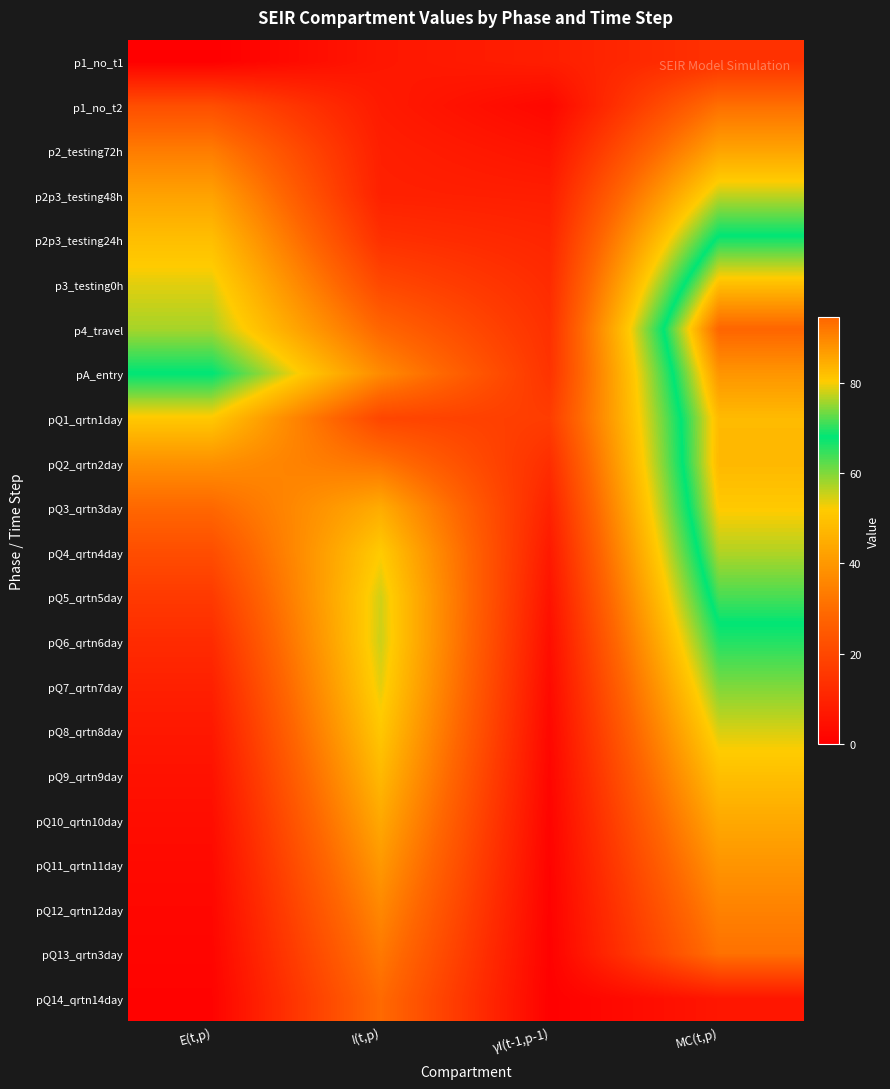

Reading right to left, list all the values displayed in this chart.

p1_no_t1: MC(t,p)=13.9	γI(t-1,p-1)=8.6	I(t,p)=6.4	E(t,p)=0.0
p1_no_t2: MC(t,p)=30.7	γI(t-1,p-1)=2.1	I(t,p)=7.5	E(t,p)=22.0
p2_testing72h: MC(t,p)=42.9	γI(t-1,p-1)=5.5	I(t,p)=8.7	E(t,p)=33.7
p2p3_testing48h: MC(t,p)=56.0	γI(t-1,p-1)=8.4	I(t,p)=9.2	E(t,p)=42.4
p2p3_testing24h: MC(t,p)=69.2	γI(t-1,p-1)=10.6	I(t,p)=13.6	E(t,p)=49.0
p3_testing0h: MC(t,p)=82.2	γI(t-1,p-1)=12.2	I(t,p)=20.3	E(t,p)=53.9
p4_travel: MC(t,p)=94.6	γI(t-1,p-1)=13.5	I(t,p)=28.3	E(t,p)=57.6
pA_entry: MC(t,p)=87.8	γI(t-1,p-1)=14.4	I(t,p)=37.0	E(t,p)=68.3
pQ1_qrtn1day: MC(t,p)=82.7	γI(t-1,p-1)=17.1	I(t,p)=19.6	E(t,p)=51.2
pQ2_qrtn2day: MC(t,p)=83.0	γI(t-1,p-1)=12.8	I(t,p)=31.5	E(t,p)=38.4
pQ3_qrtn3day: MC(t,p)=80.6	γI(t-1,p-1)=9.6	I(t,p)=44.6	E(t,p)=28.8
pQ4_qrtn4day: MC(t,p)=76.5	γI(t-1,p-1)=7.2	I(t,p)=51.8	E(t,p)=21.6
pQ5_qrtn5day: MC(t,p)=71.4	γI(t-1,p-1)=5.4	I(t,p)=54.9	E(t,p)=16.2
pQ6_qrtn6day: MC(t,p)=65.9	γI(t-1,p-1)=4.0	I(t,p)=55.2	E(t,p)=12.1
pQ7_qrtn7day: MC(t,p)=60.1	γI(t-1,p-1)=3.0	I(t,p)=53.7	E(t,p)=9.1
pQ8_qrtn8day: MC(t,p)=54.5	γI(t-1,p-1)=2.3	I(t,p)=51.0	E(t,p)=6.8
pQ9_qrtn9day: MC(t,p)=49.1	γI(t-1,p-1)=1.7	I(t,p)=47.7	E(t,p)=5.1
pQ10_qrtn10day: MC(t,p)=44.0	γI(t-1,p-1)=1.3	I(t,p)=44.0	E(t,p)=3.8
pQ11_qrtn11day: MC(t,p)=39.3	γI(t-1,p-1)=1.0	I(t,p)=40.2	E(t,p)=2.9
pQ12_qrtn12day: MC(t,p)=35.0	γI(t-1,p-1)=0.7	I(t,p)=36.4	E(t,p)=2.2
pQ13_qrtn3day: MC(t,p)=31.0	γI(t-1,p-1)=0.5	I(t,p)=32.8	E(t,p)=1.6
pQ14_qrtn14day: MC(t,p)=6.3	γI(t-1,p-1)=0.4	I(t,p)=29.4	E(t,p)=1.0